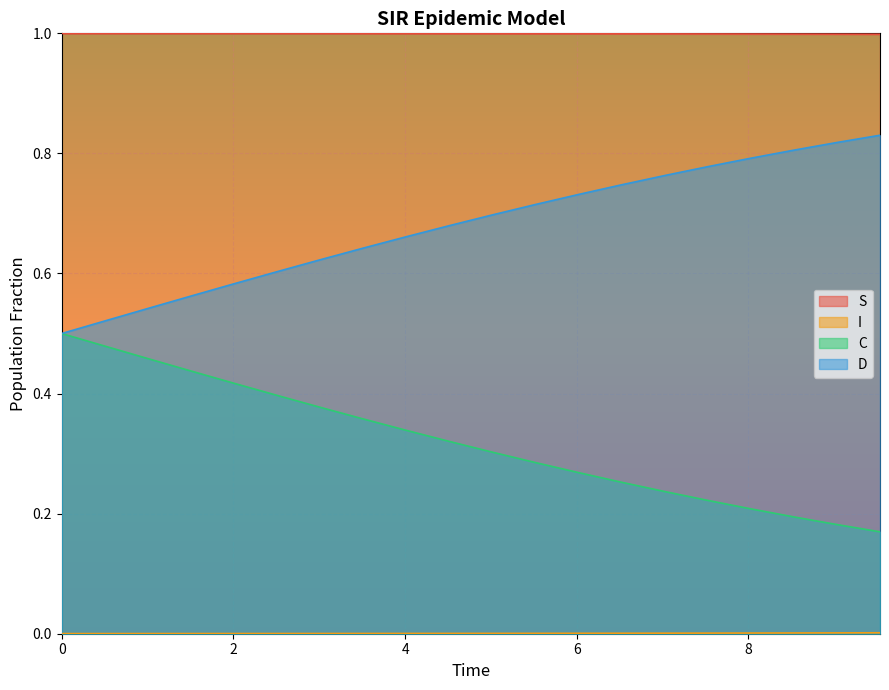

Reading left to right, list all the values displayed in this chart.

S: 0.0=1.0	0.5016722408026756=1.0	1.0033444816053512=1.0	1.5050167224080266=1.0	2.0066889632107023=1.0	2.508361204013378=1.0	3.0100334448160533=1.0	3.511705685618729=1.0	4.013377926421405=1.0	4.51505016722408=1.0	5.016722408026756=1.0	5.518394648829432=1.0	6.020066889632107=1.0	6.521739130434782=1.0	7.023411371237458=1.0	7.525083612040134=1.0	8.02675585284281=1.0	8.528428093645484=1.0	9.03010033444816=1.0	9.531772575250836=1.0
I: 0.0=0.0	0.5016722408026756=0.0	1.0033444816053512=0.0	1.5050167224080266=0.0	2.0066889632107023=0.0	2.508361204013378=0.0	3.0100334448160533=0.0	3.511705685618729=0.0	4.013377926421405=0.0	4.51505016722408=0.0	5.016722408026756=0.0	5.518394648829432=0.0	6.020066889632107=0.0	6.521739130434782=0.0	7.023411371237458=0.0	7.525083612040134=0.0	8.02675585284281=0.0	8.528428093645484=0.0	9.03010033444816=0.0	9.531772575250836=0.0
C: 0.0=0.5	0.5016722408026756=0.5	1.0033444816053512=0.5	1.5050167224080266=0.4	2.0066889632107023=0.4	2.508361204013378=0.4	3.0100334448160533=0.4	3.511705685618729=0.4	4.013377926421405=0.3	4.51505016722408=0.3	5.016722408026756=0.3	5.518394648829432=0.3	6.020066889632107=0.3	6.521739130434782=0.3	7.023411371237458=0.2	7.525083612040134=0.2	8.02675585284281=0.2	8.528428093645484=0.2	9.03010033444816=0.2	9.531772575250836=0.2
D: 0.0=0.5	0.5016722408026756=0.5	1.0033444816053512=0.5	1.5050167224080266=0.6	2.0066889632107023=0.6	2.508361204013378=0.6	3.0100334448160533=0.6	3.511705685618729=0.6	4.013377926421405=0.7	4.51505016722408=0.7	5.016722408026756=0.7	5.518394648829432=0.7	6.020066889632107=0.7	6.521739130434782=0.7	7.023411371237458=0.8	7.525083612040134=0.8	8.02675585284281=0.8	8.528428093645484=0.8	9.03010033444816=0.8	9.531772575250836=0.8